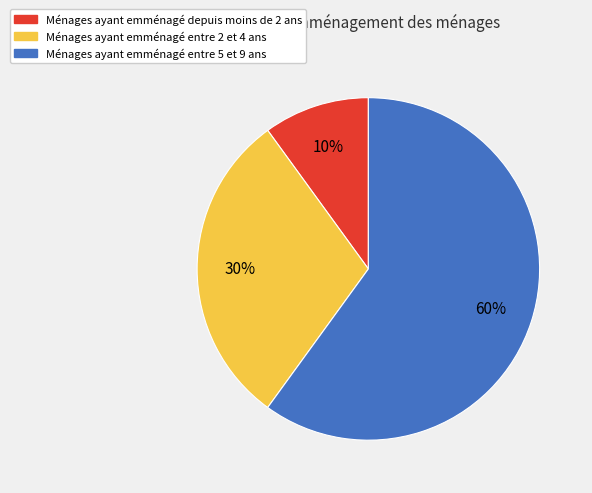

Is there any slice that represents more than half of the pie?

Yes